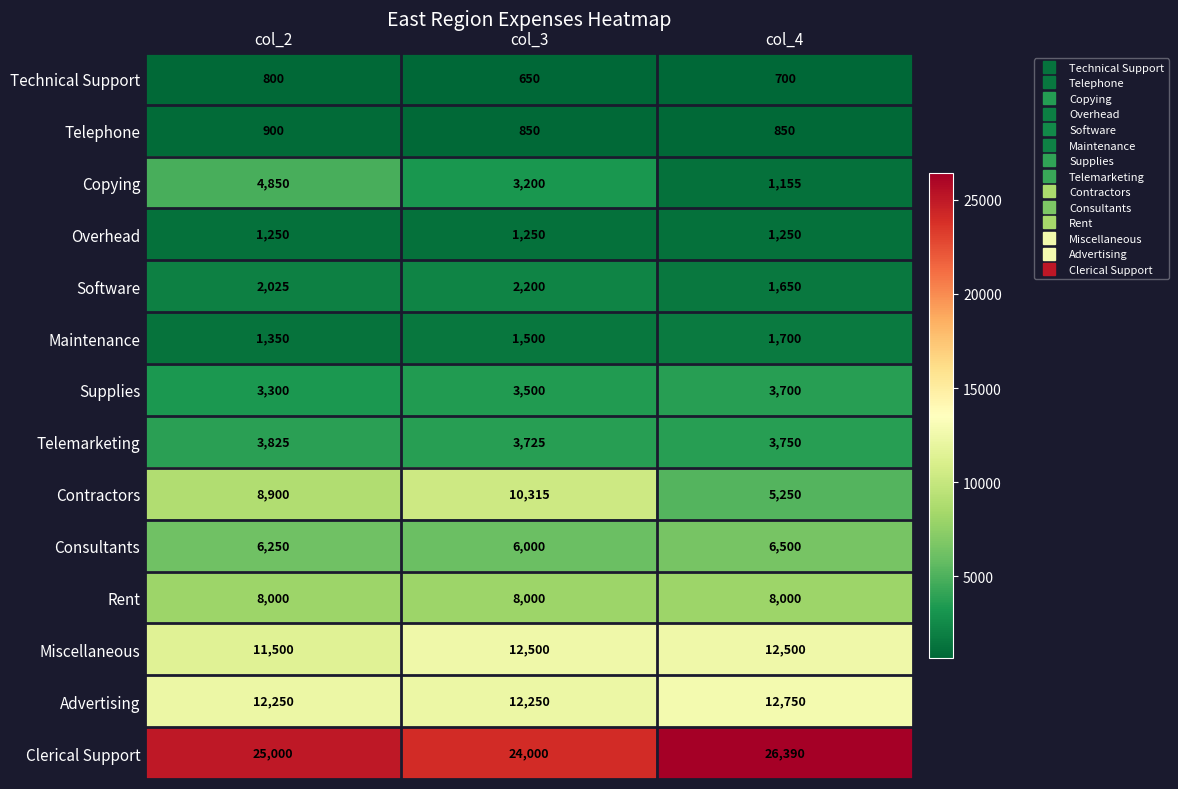

Rank the series by their maximum value, from lowest to highest.

Technical Support, Telephone, Overhead, Maintenance, Software, Supplies, Telemarketing, Copying, Consultants, Rent, Contractors, Miscellaneous, Advertising, Clerical Support